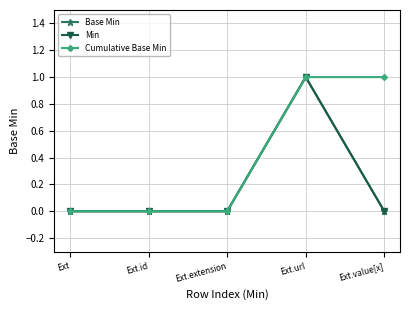

Where is Cumulative Base Min nearest to the value 0?

Ext